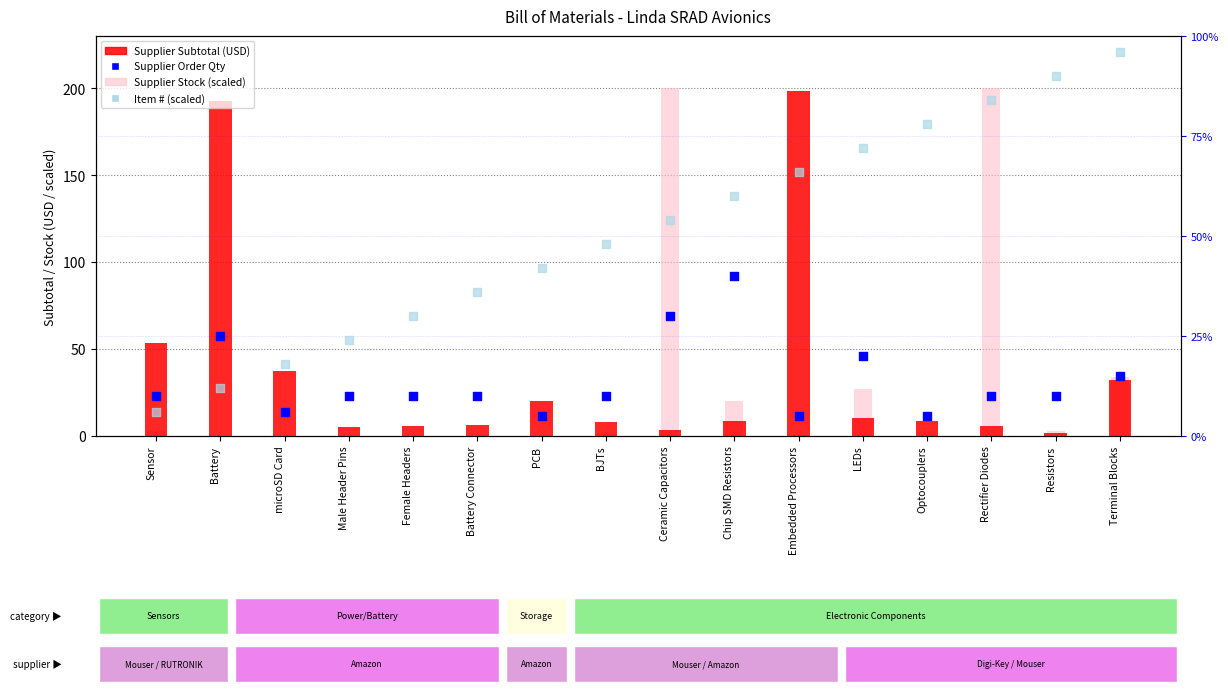

What is the total value across all series at Male Header Pins?

39.0